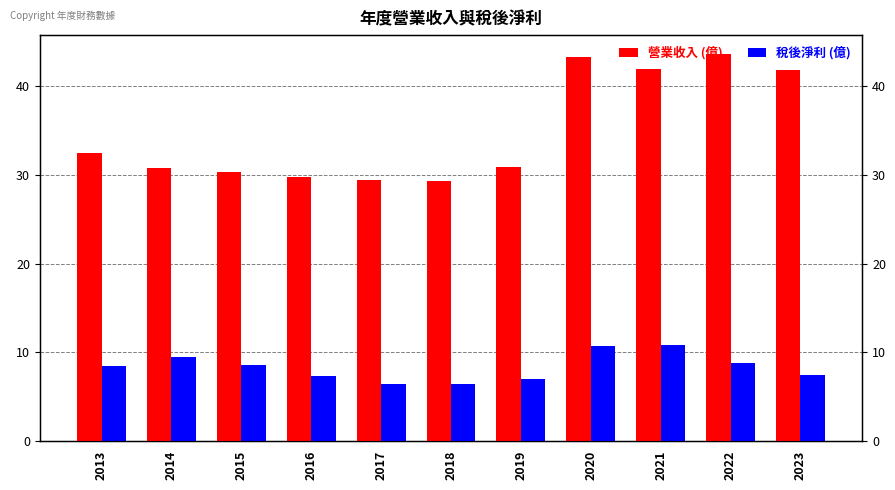

Count the number of categories in the chart.

11